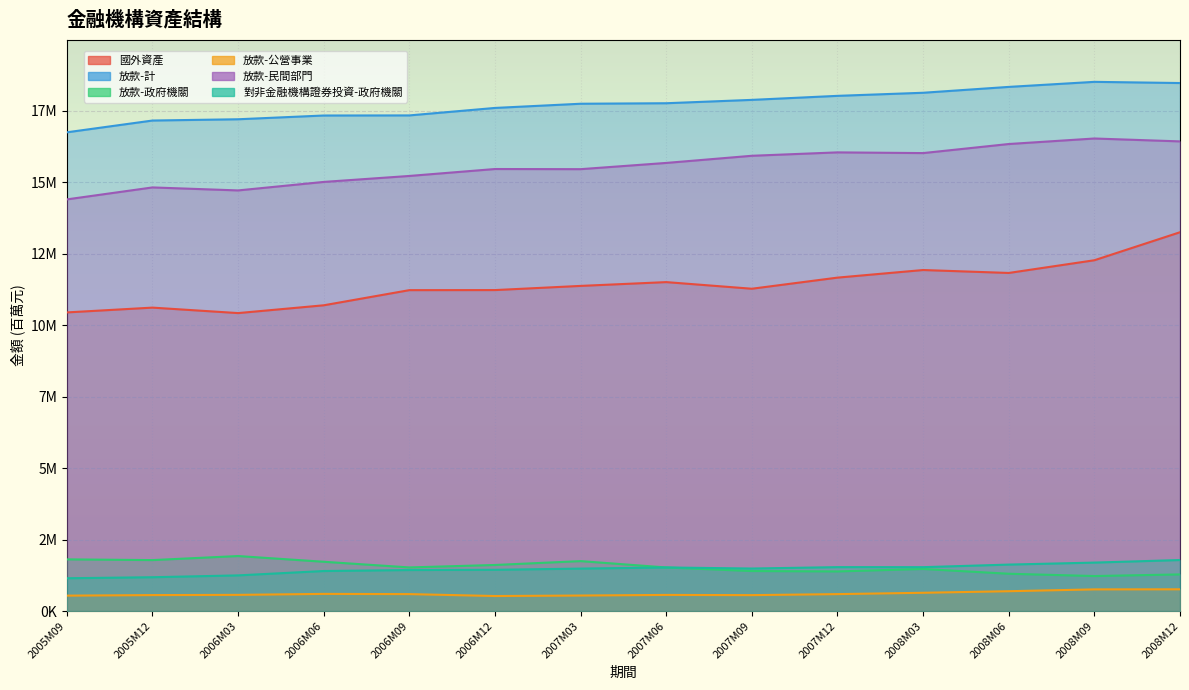

True or false: 放款-民間部門 has more than 2 points higher than both neighbors.

True